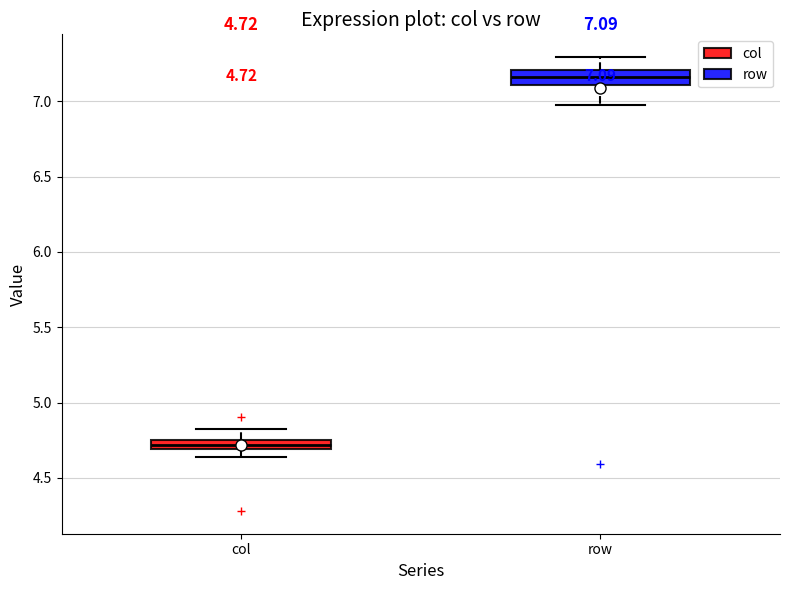

Which box has the highest median line?

row